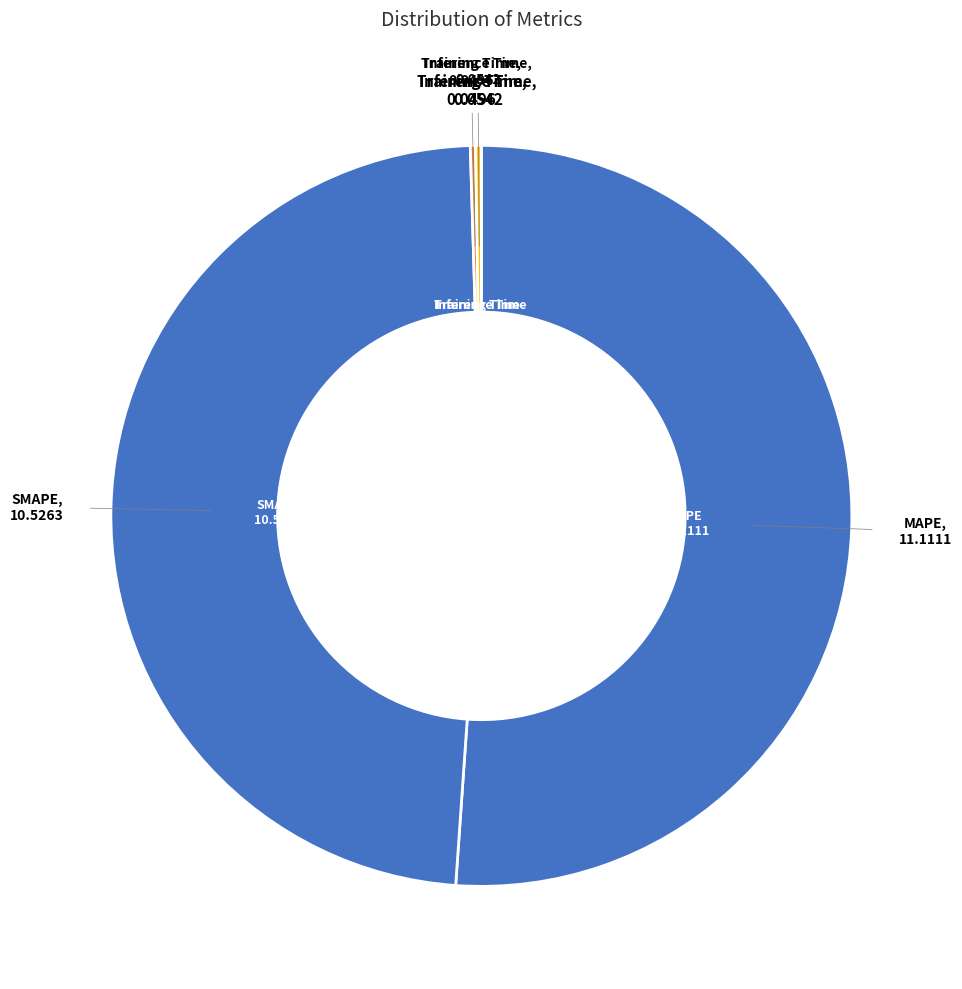

Combined, do SMAPE and MAPE account for over 50%?

Yes